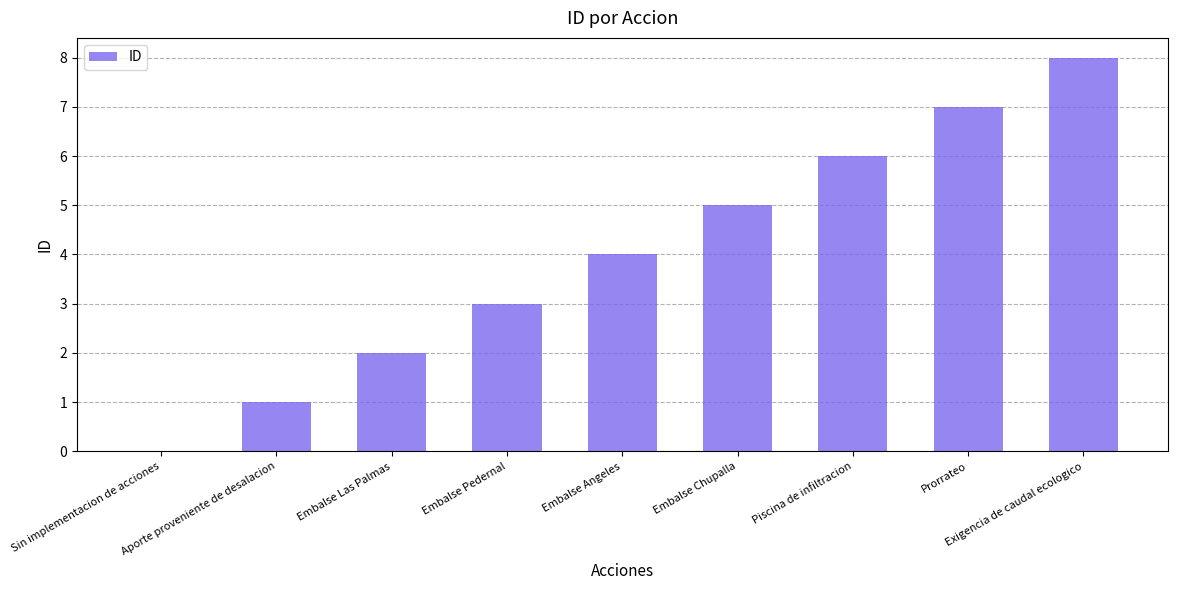

The chart shows a value of 4 at Embalse Angeles. True or false?

True